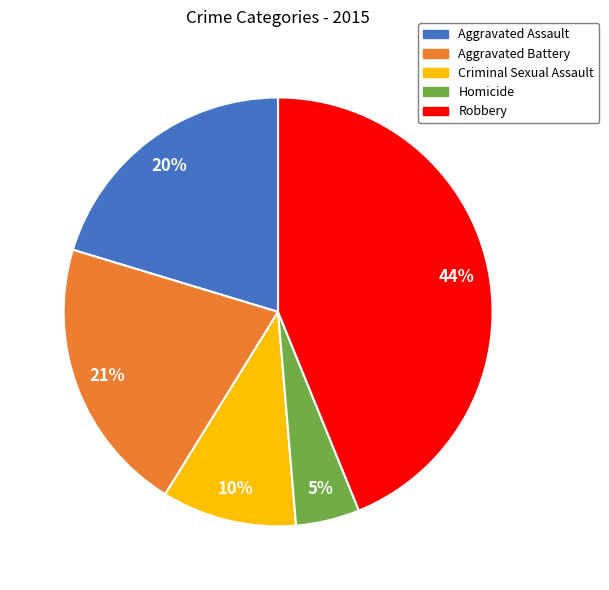

Rank the categories by value from highest to lowest.

Robbery, Aggravated Battery, Aggravated Assault, Criminal Sexual Assault, Homicide